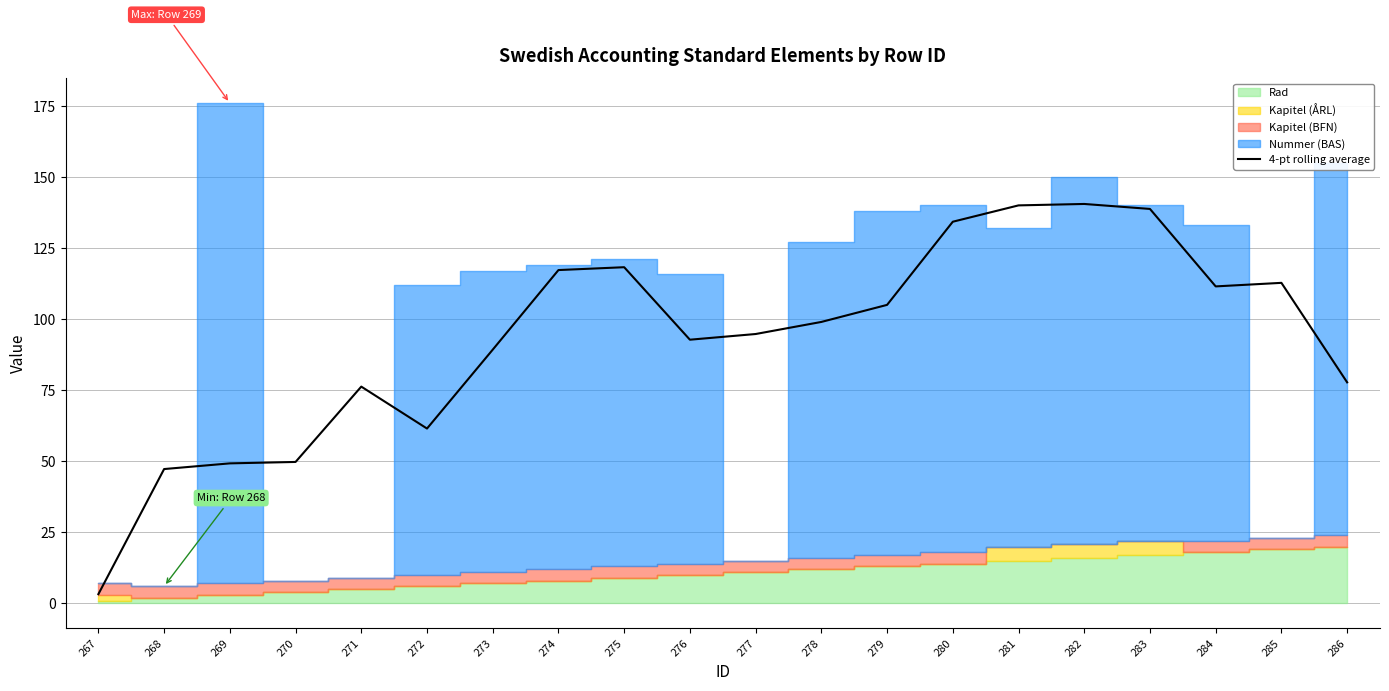

True or false: 4-pt rolling average has a value of 186.4 at 284.

False